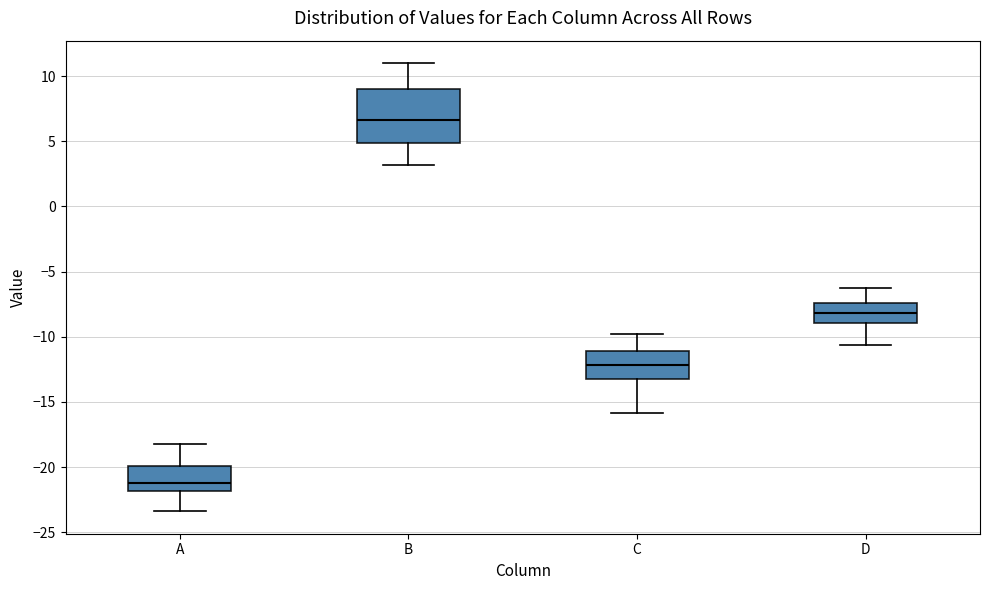

Reading left to right, transcribe this box plot: for each box, give where its median line is, the range the box spans, and where its two whiskers end, as read against the y-axis. The values are not printed on the chart, so give them approximately, as read against the axis.

A: median -21.0, box -22.0 to -20.0, whiskers -23.5 to -18.0
B: median 6.5, box 5.0 to 9.0, whiskers 3.0 to 11.0
C: median -12.0, box -13.0 to -11.0, whiskers -16.0 to -10.0
D: median -8.0, box -9.0 to -7.5, whiskers -10.5 to -6.5